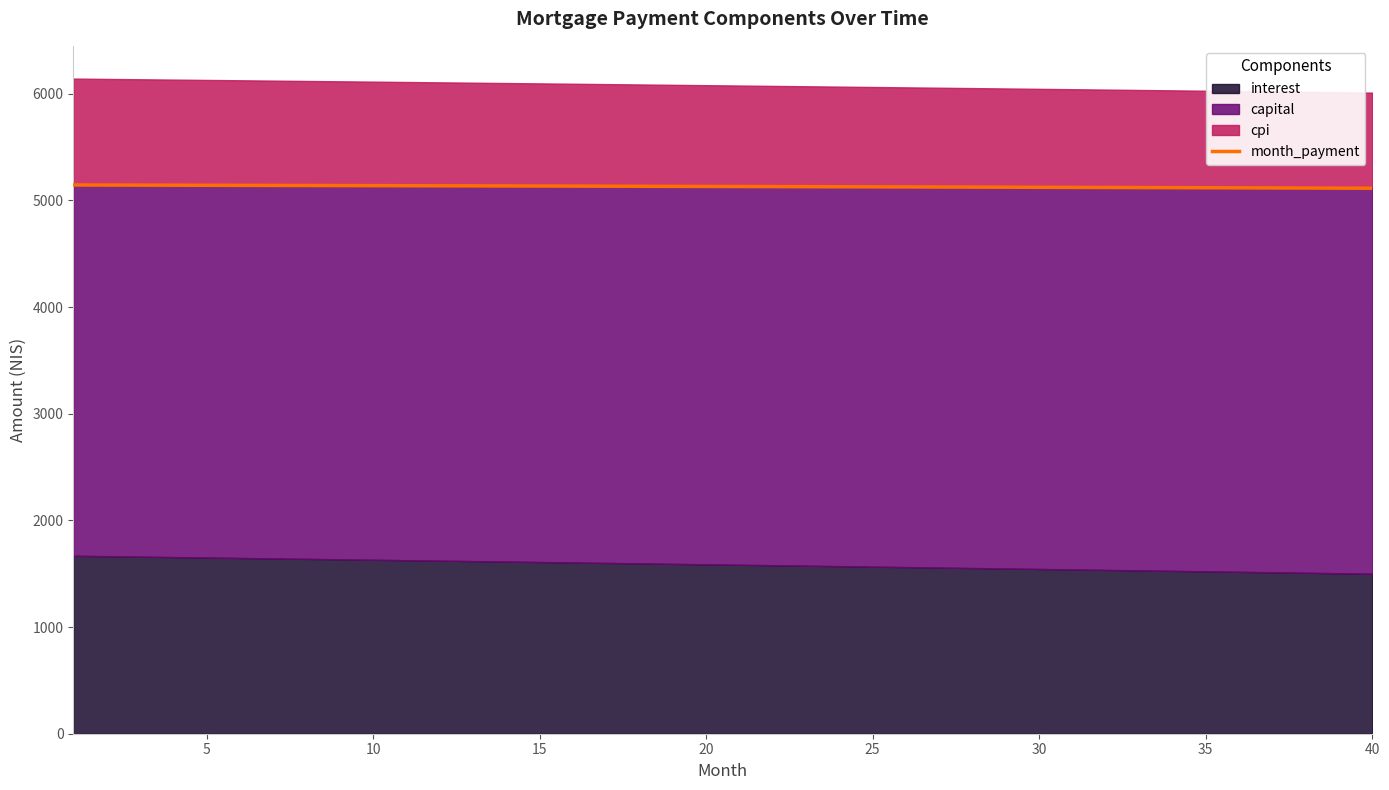

What is the highest value of the month_payment series?

5144.0